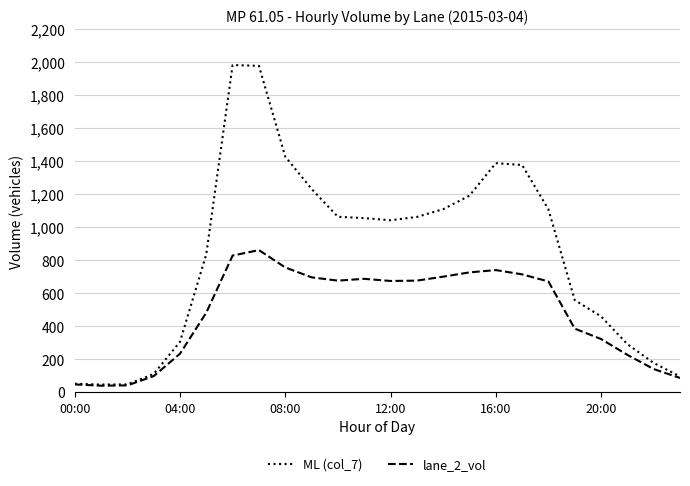

What is the highest value of the lane_2_vol series?

862